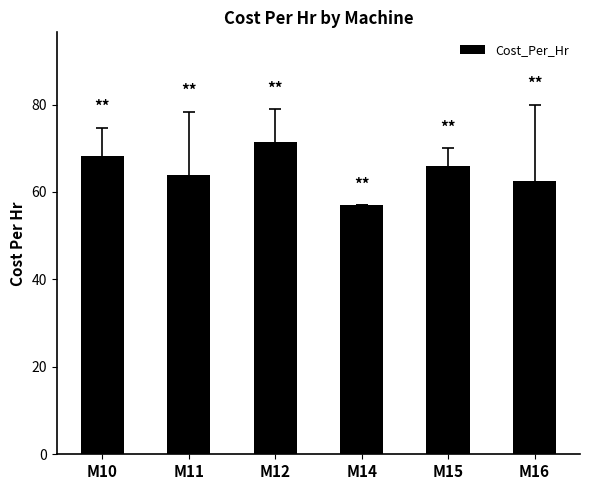

Reading right to left, transcribe all the data shown in this chart.

62.5	66.0	57.0	71.5	64.0	68.3